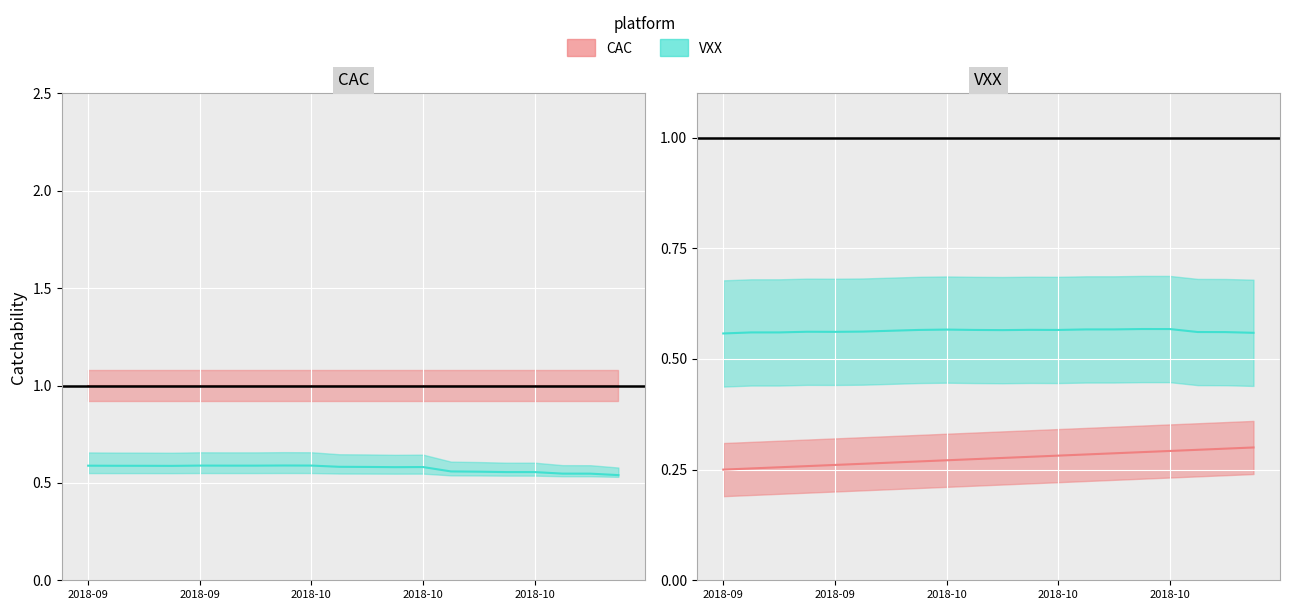

What position from the right is 2018-09-24?

20